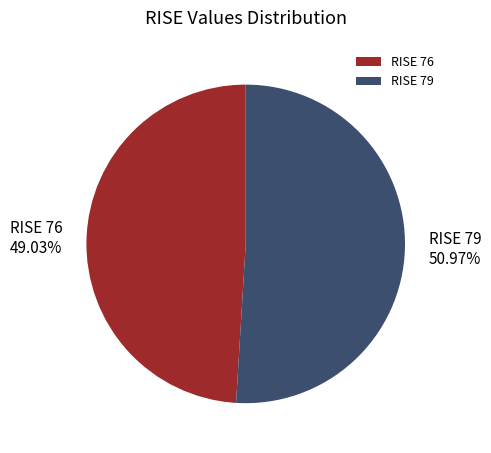

Which slice is the smallest?

RISE 76